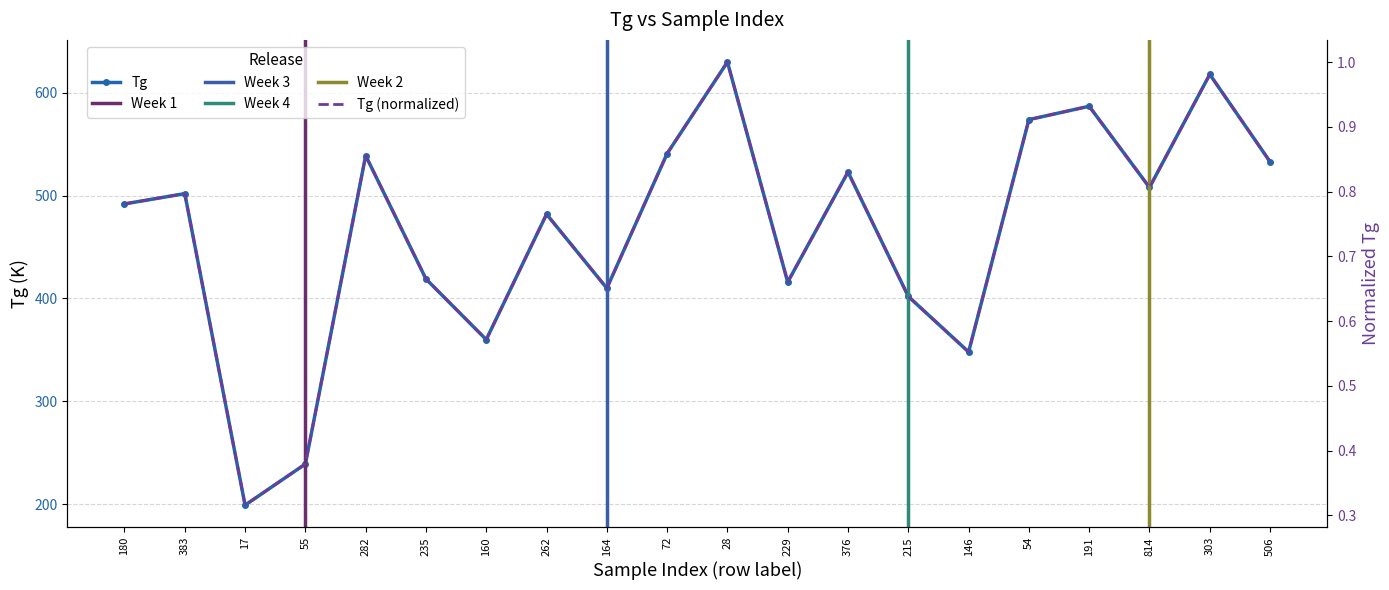

Reading left to right, transcribe all the data shown in this chart.

0.8	0.8	0.3	0.4	0.9	0.7	0.6	0.8	0.7	0.9	1.0	0.7	0.8	0.6	0.6	0.9	0.9	0.8	1.0	0.8